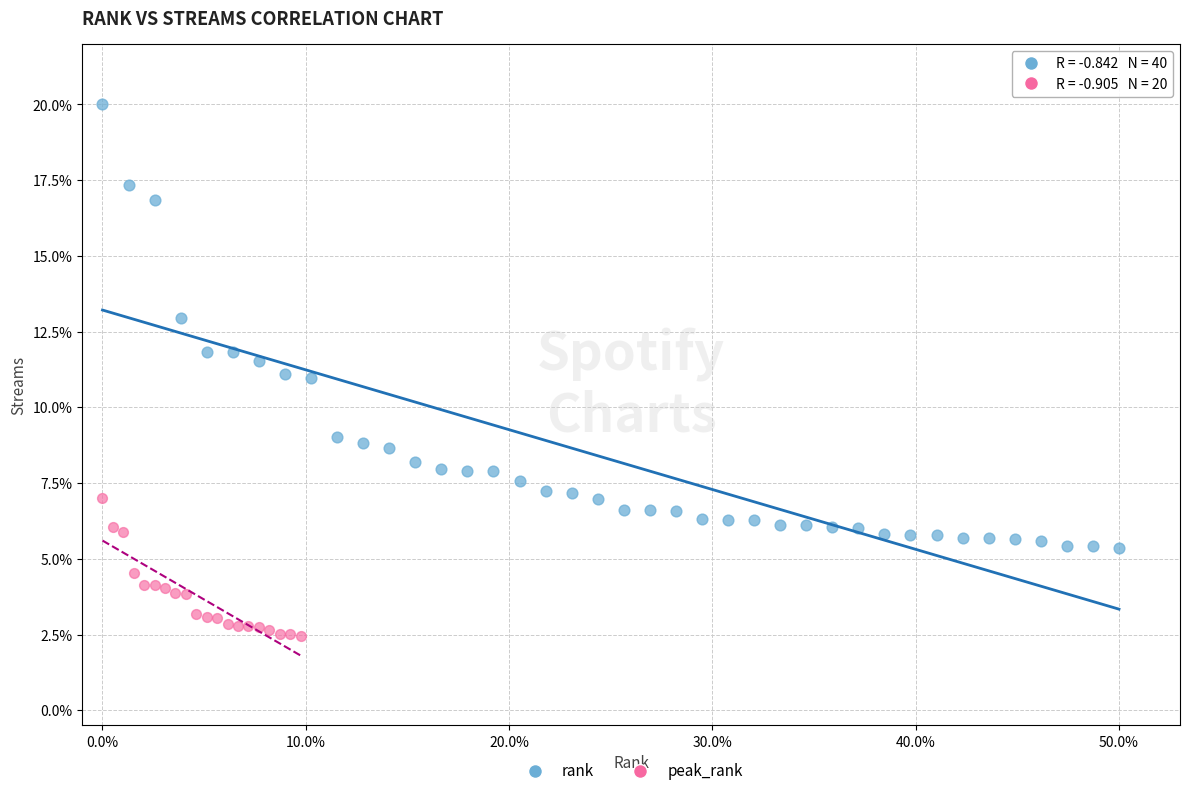

Which series contains the highest Y value?

rank